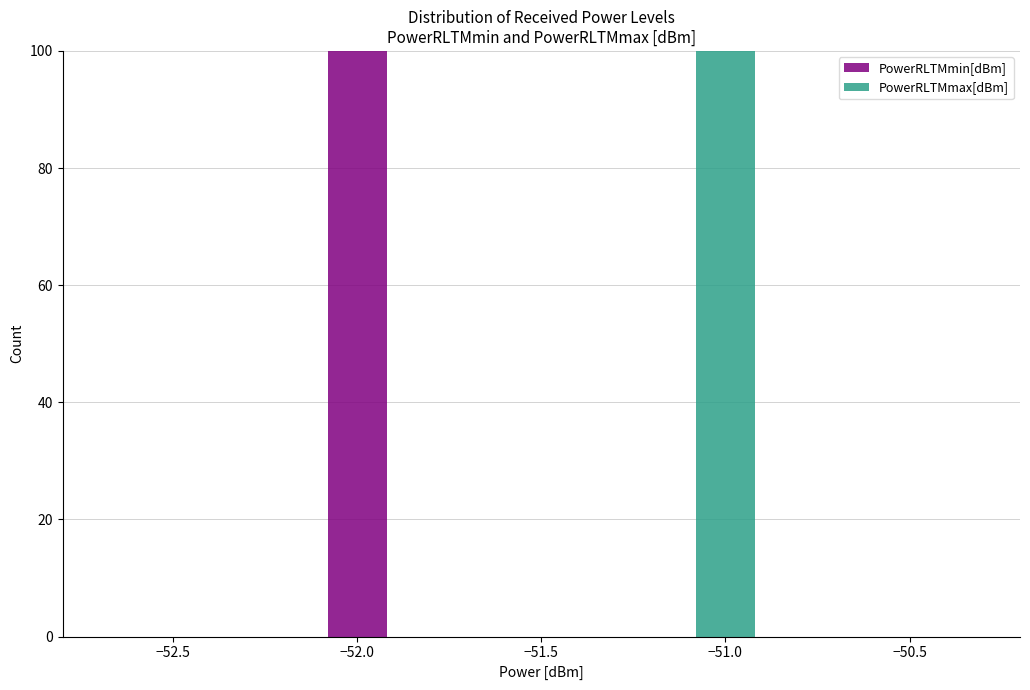

Reading left to right, list every stacked bar in this chart as the range it spans on the x-axis followed by its total height. The values are not printed on the chart, so give them approximately, as read against the axis.

-52.5 to -52.3: 0
-52.3 to -52.1: 0
-52.1 to -51.9: 100
-51.9 to -51.7: 0
-51.7 to -51.5: 0
-51.5 to -51.3: 0
-51.3 to -51.1: 0
-51.1 to -50.9: 100
-50.9 to -50.7: 0
-50.7 to -50.5: 0